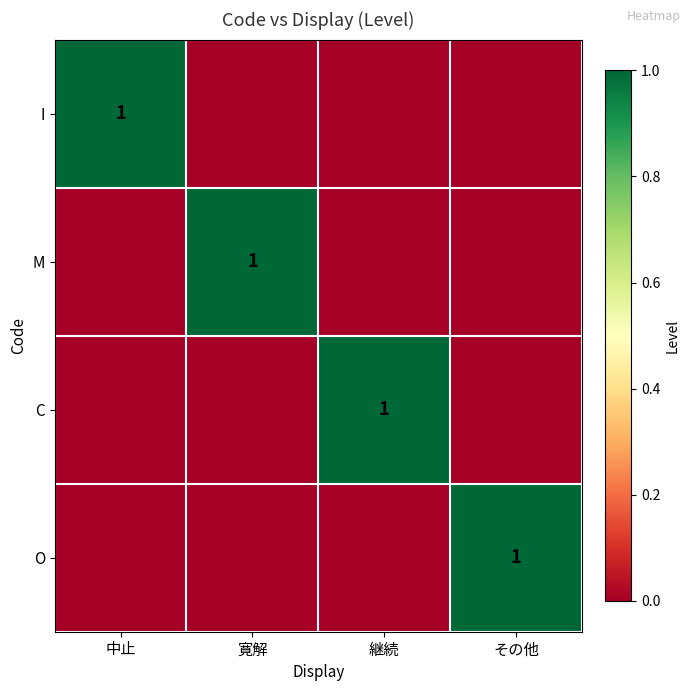

Count the number of data series in this chart.

4